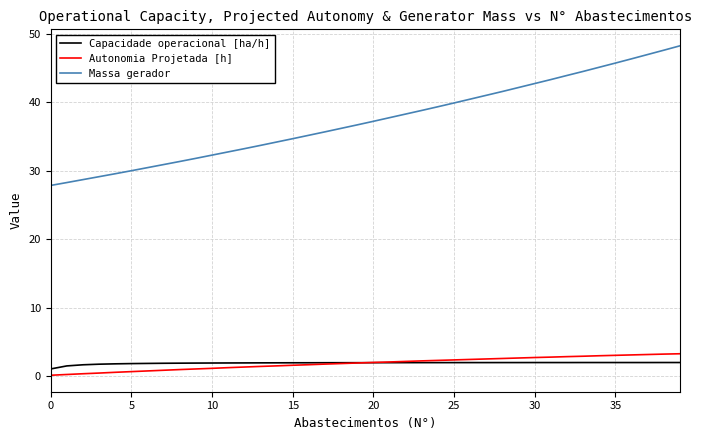

Which series has the largest total across all categories?

Massa gerador